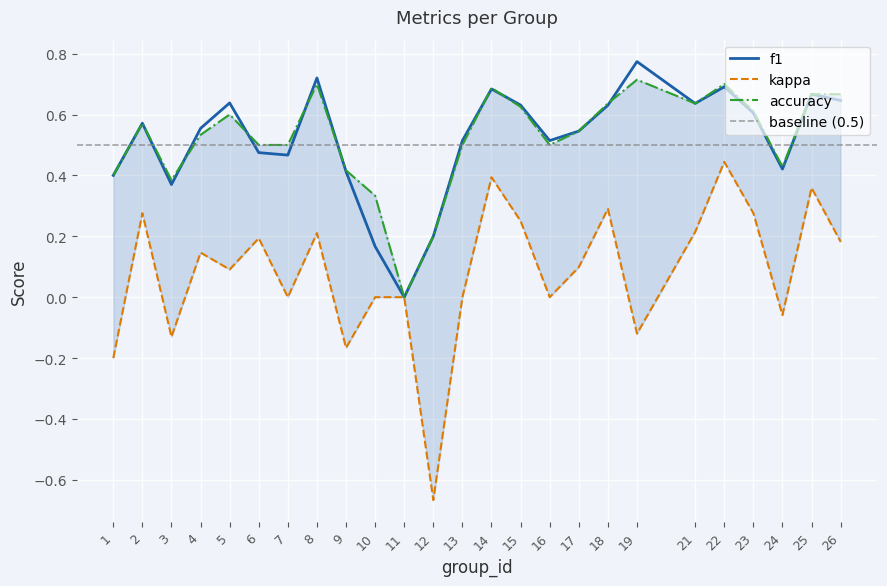

The value of accuracy at 8 is 0.9. True or false?

False